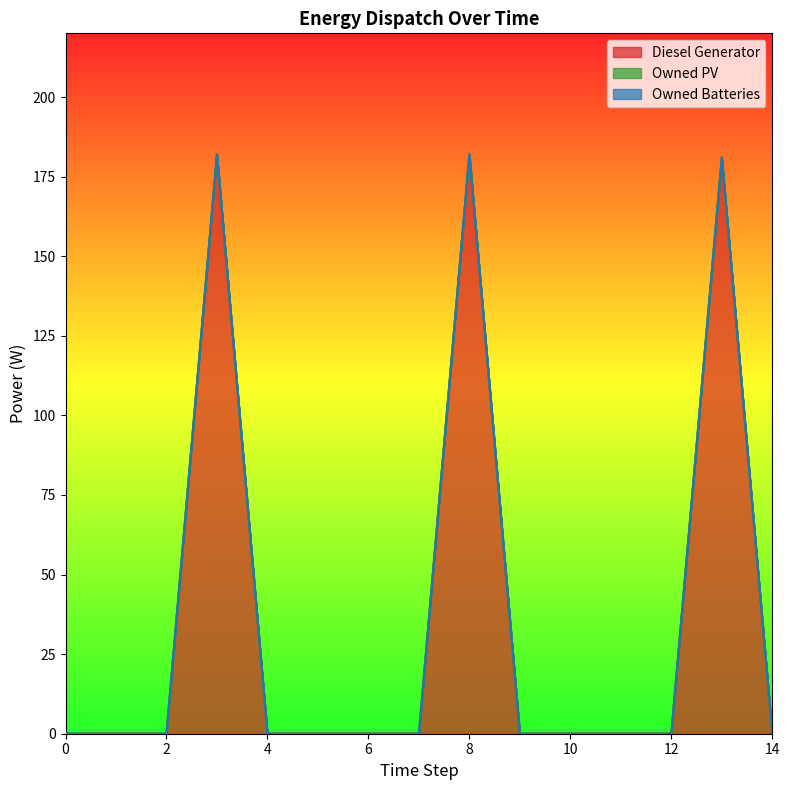

True or false: Owned PV and Owned Batteries cross at least once.

False